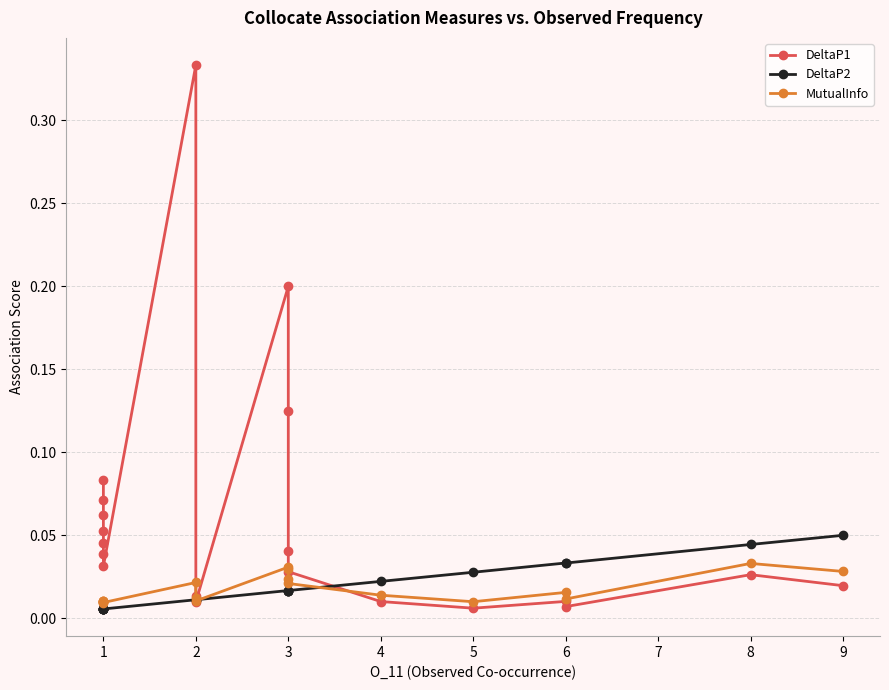

How many categories are shown in the chart?

20